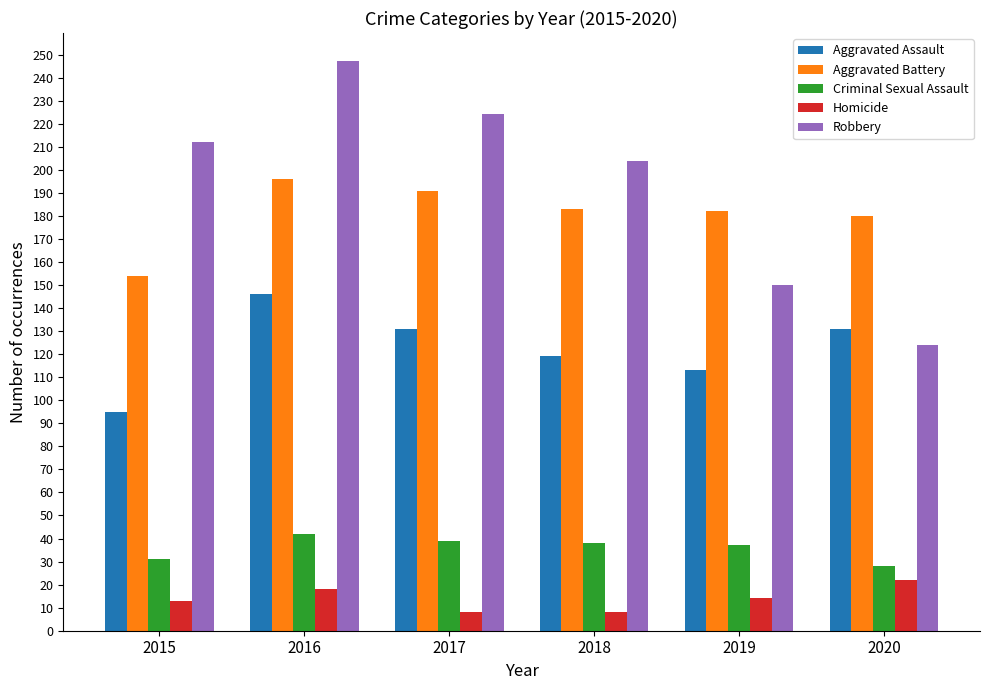

Between 2016 and 2019, which series saw the biggest shift?

Robbery